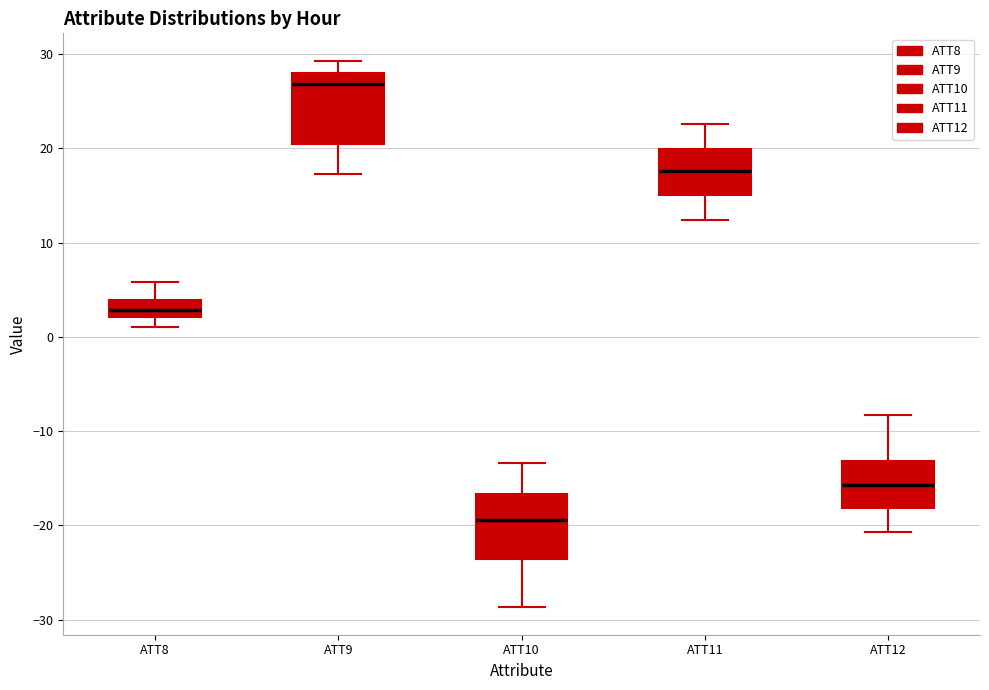

Reading left to right, transcribe this box plot: for each box, give where its median line is, the range the box spans, and where its two whiskers end, as read against the y-axis. The values are not printed on the chart, so give them approximately, as read against the axis.

ATT8: median 3, box 2 to 4, whiskers 1 to 6
ATT9: median 27, box 20 to 28, whiskers 17 to 29
ATT10: median -19, box -24 to -17, whiskers -29 to -13
ATT11: median 18, box 15 to 20, whiskers 12 to 23
ATT12: median -16, box -18 to -13, whiskers -21 to -8